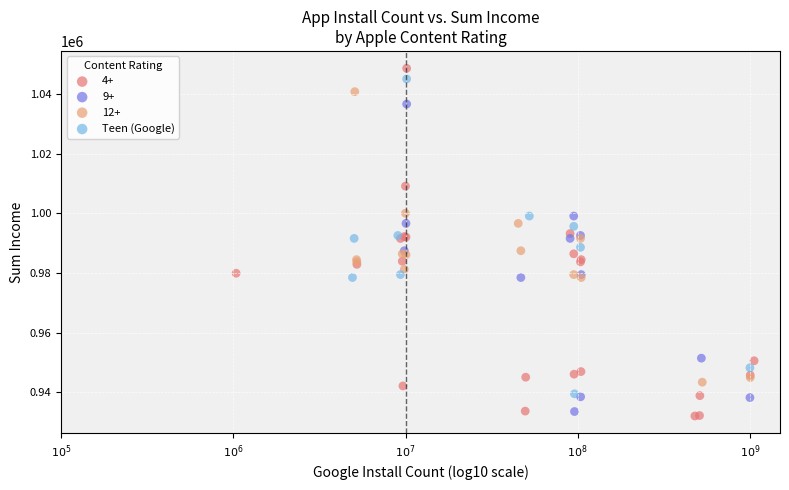

Which series has the widest spread of Y values?

4+